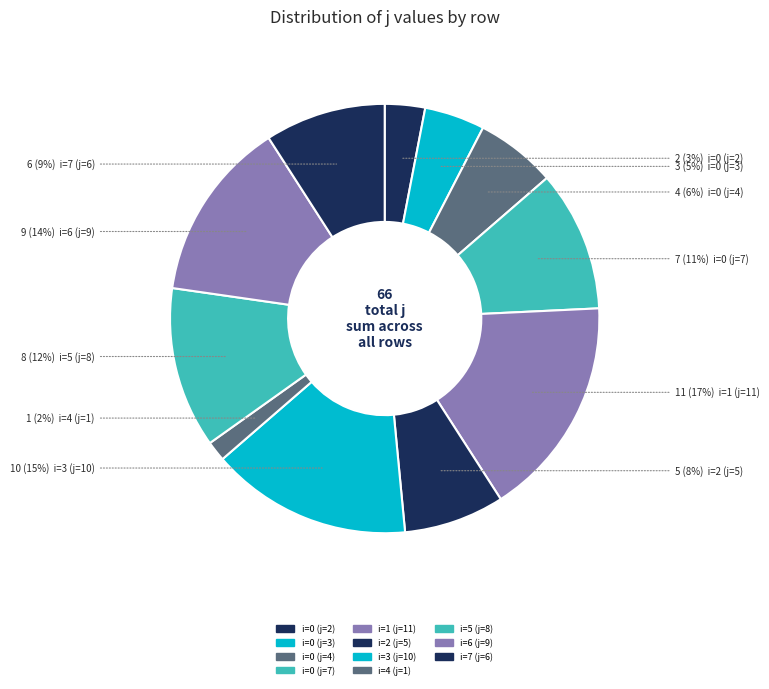

What percentage do i=0 (j=4) and i=7 (j=6) together represent?

15.2%